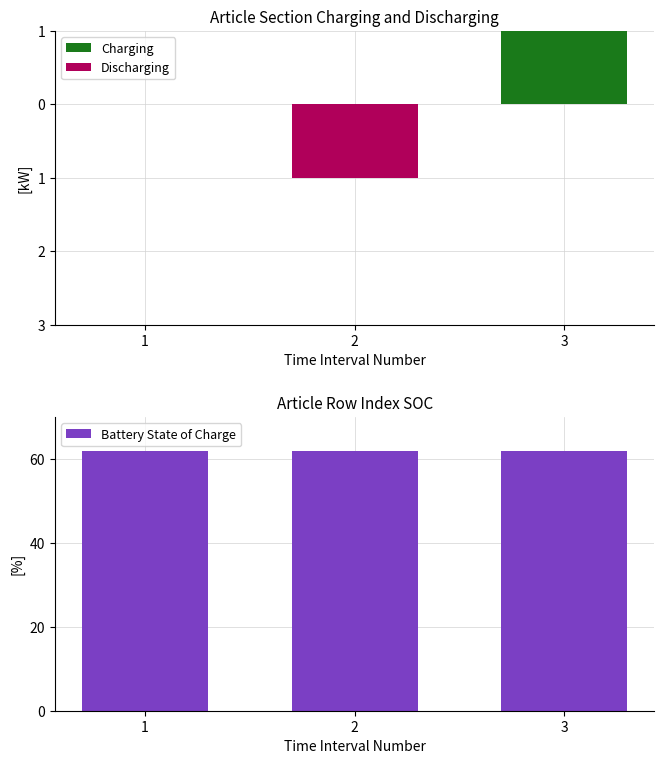

The Discharging series shows 0 at 2. True or false?

False